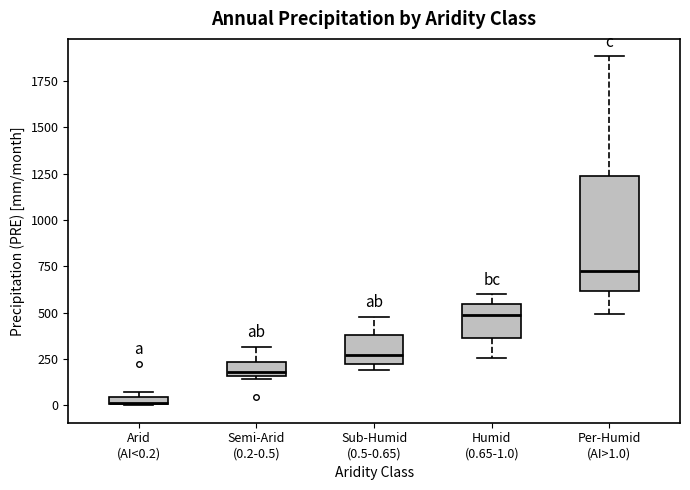

Which box is the tallest, from its lower edge to its upper edge?

Per-Humid (AI>1.0)